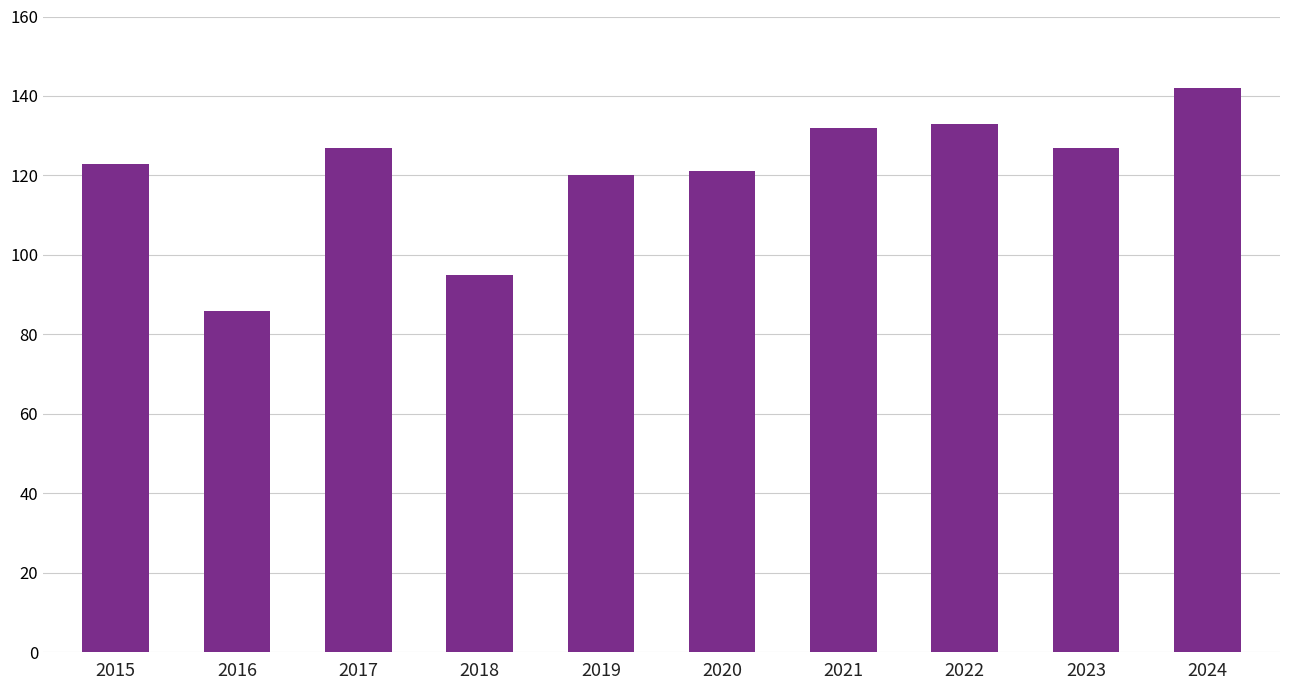

Does the chart contain any negative values?

No